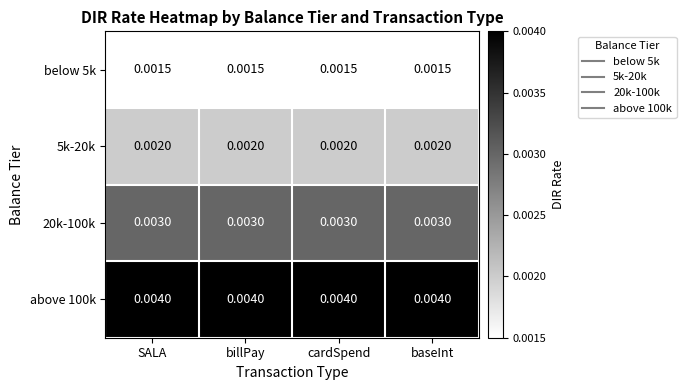

Is the value of below 5k at SALA greater than the value of 20k-100k at cardSpend?

No